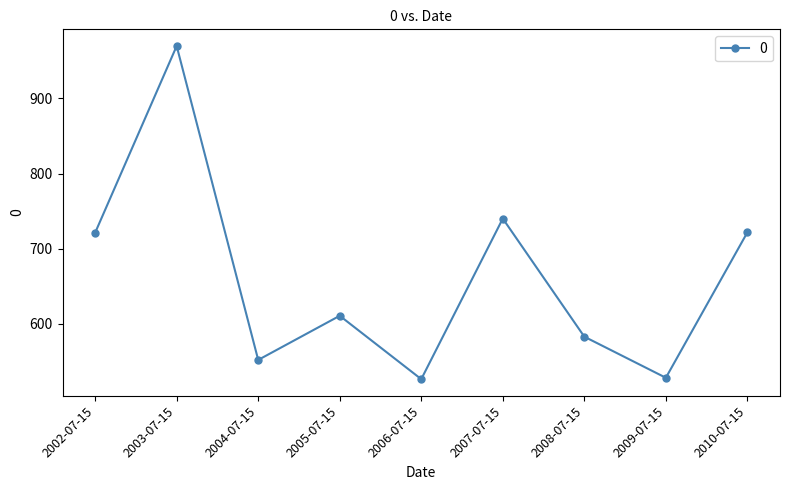

What is the maximum value shown in the chart?

969.8